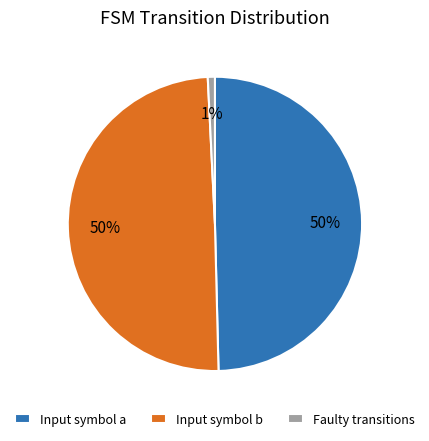

Does Input symbol a represent more than half of the total?

No